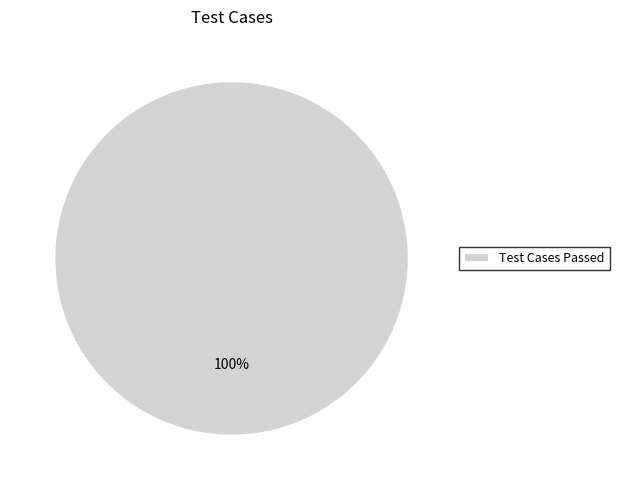

Is it true that Test Cases Passed is 100% of the pie?

True